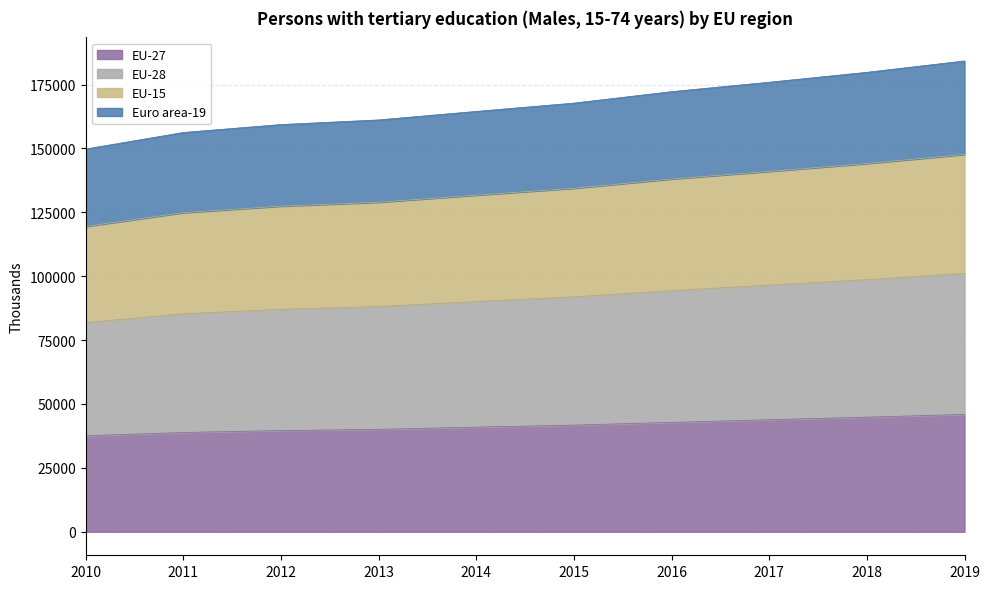

What is the average value of the EU-27 series?

41614.3